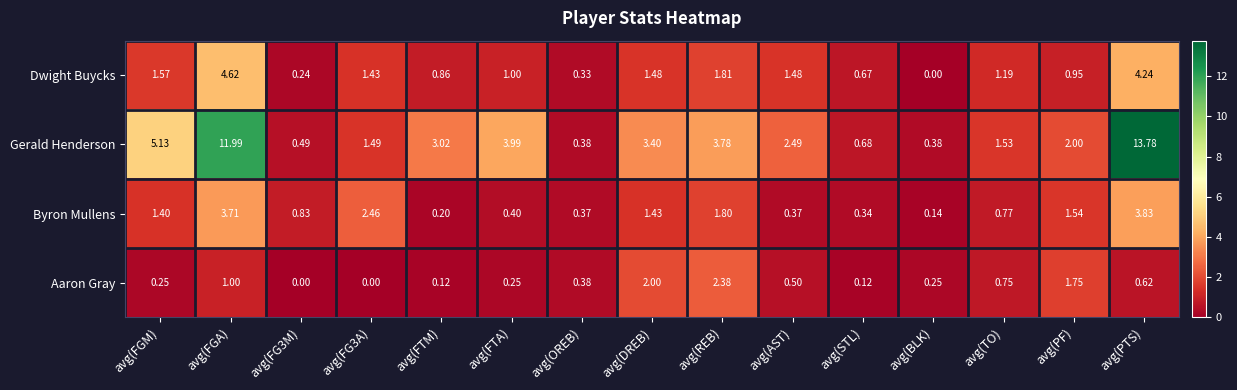

Which series has the widest spread of values?

Gerald Henderson